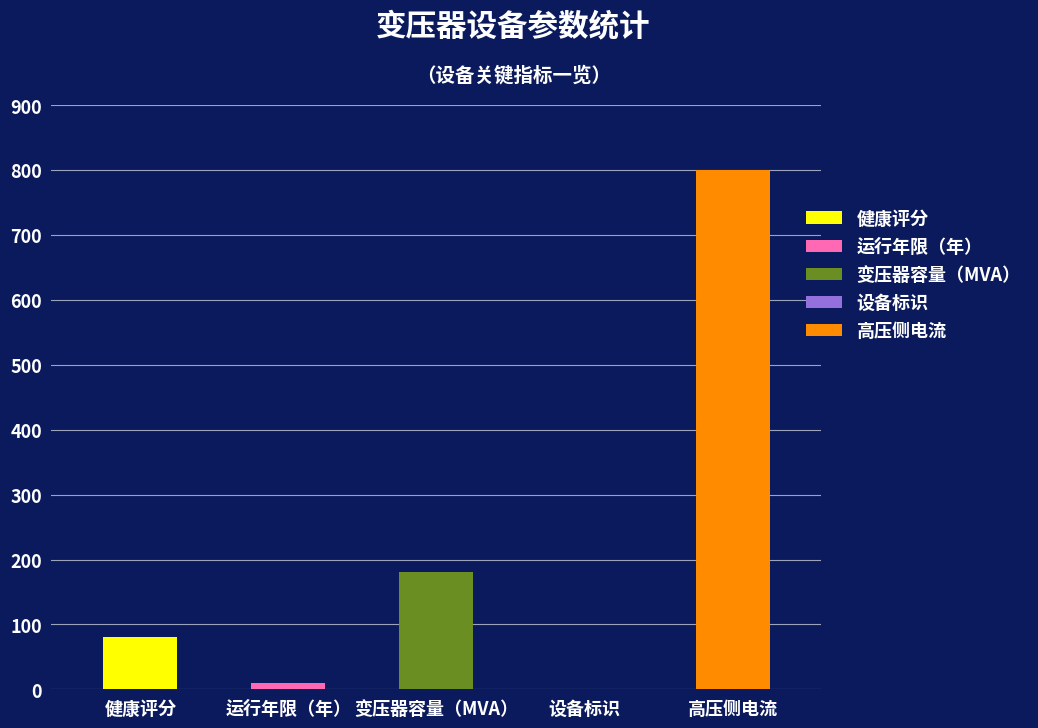

Is it true that the value at 高压侧电流 is 1125?

False